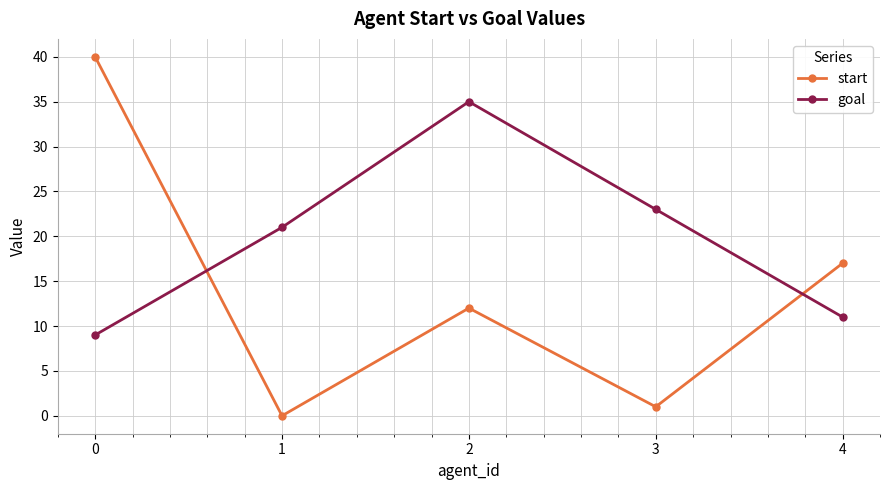

How many times do goal and start cross each other?

2